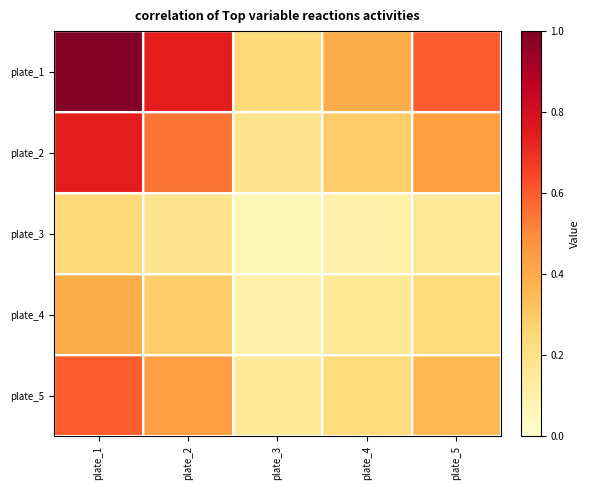

Rank the series by their maximum value, from lowest to highest.

plate_3, plate_4, plate_5, plate_2, plate_1